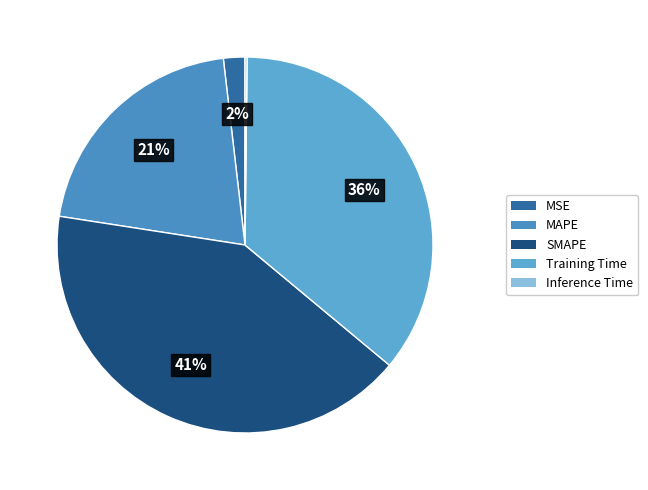

To the nearest percent, what is the difference between the largest and smallest slice percentages?

41%